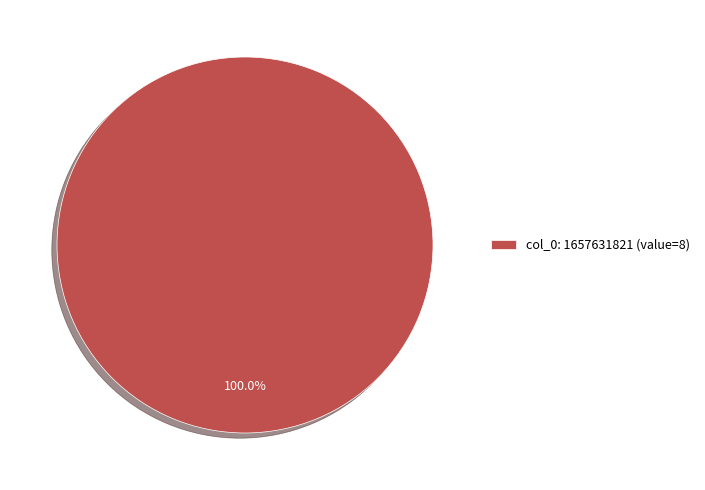

Rank the categories by value from highest to lowest.

col_0: 1657631821 (value=8)